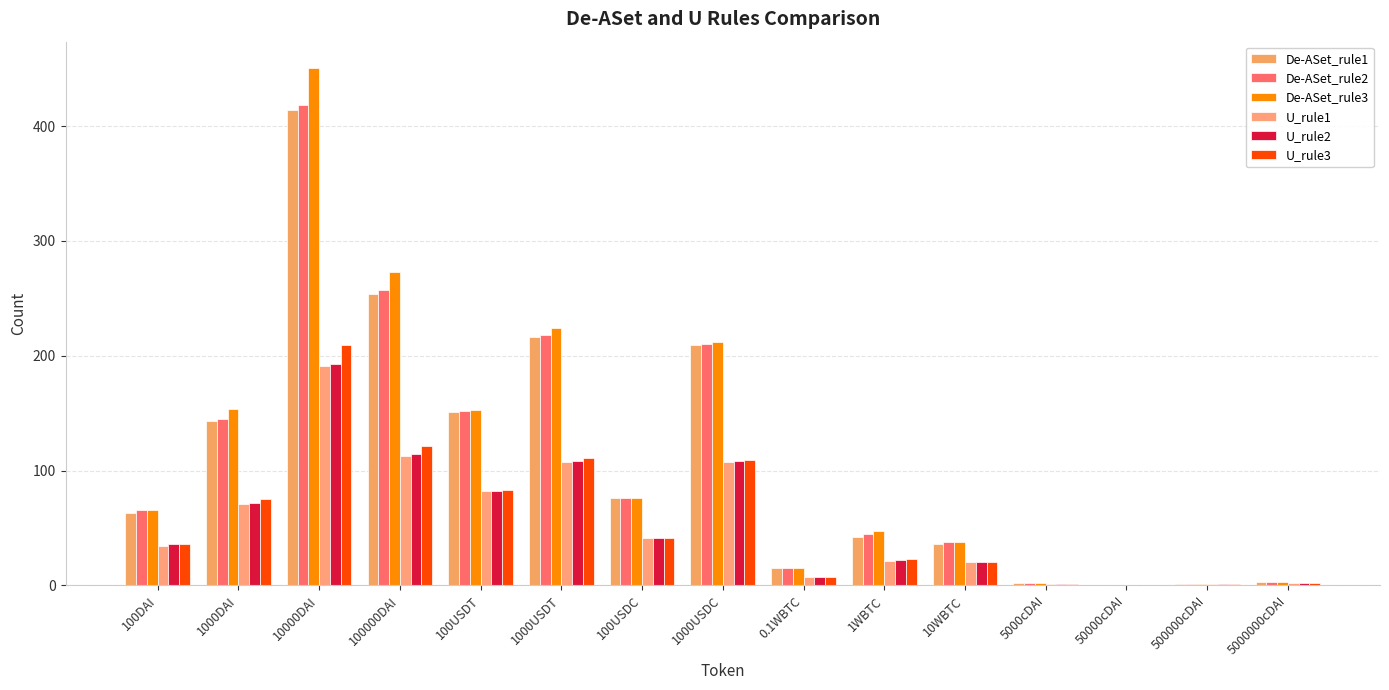

The De-ASet_rule3 series shows 2 at 500000cDAI. True or false?

False